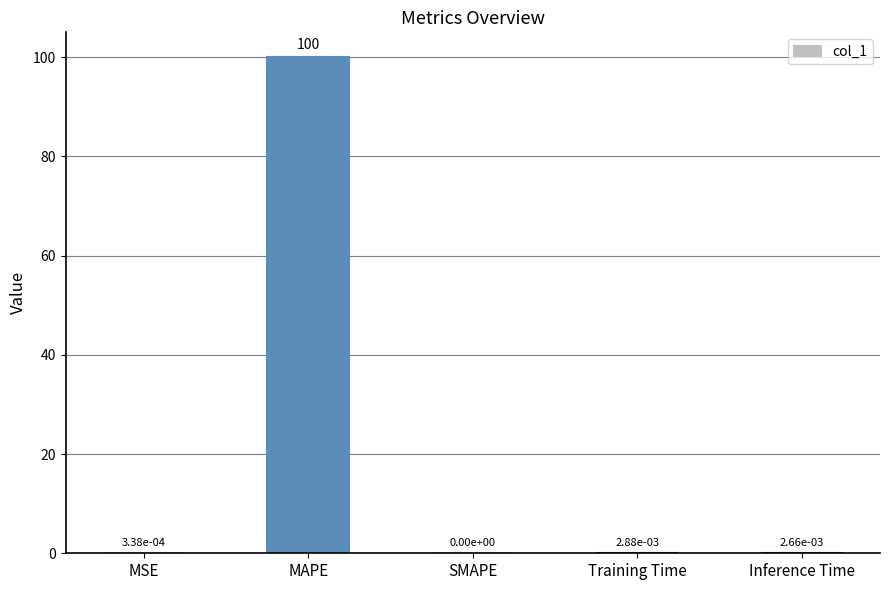

The chart shows a value of 0.0 at MSE. True or false?

True